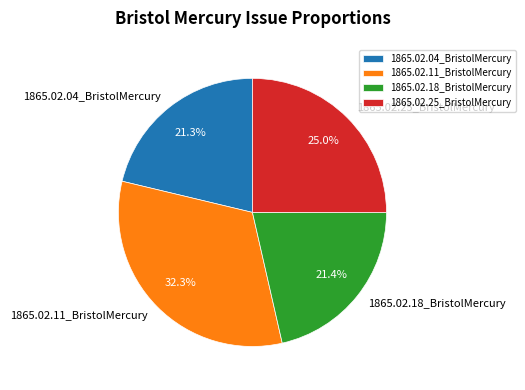

What percentage is the 1865.02.18_BristolMercury slice, to the nearest percent?

21%